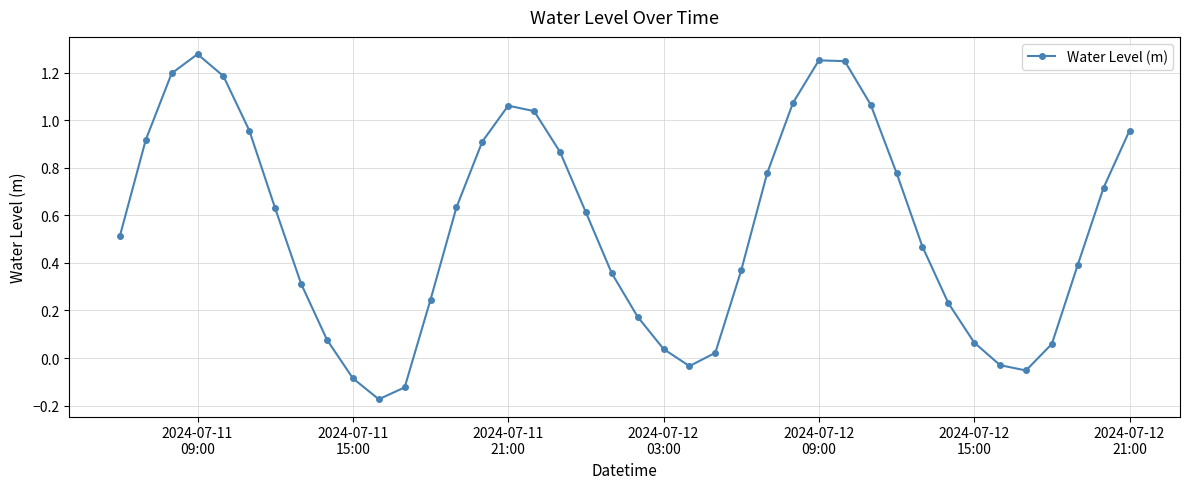

What is the sum of all values?

22.0